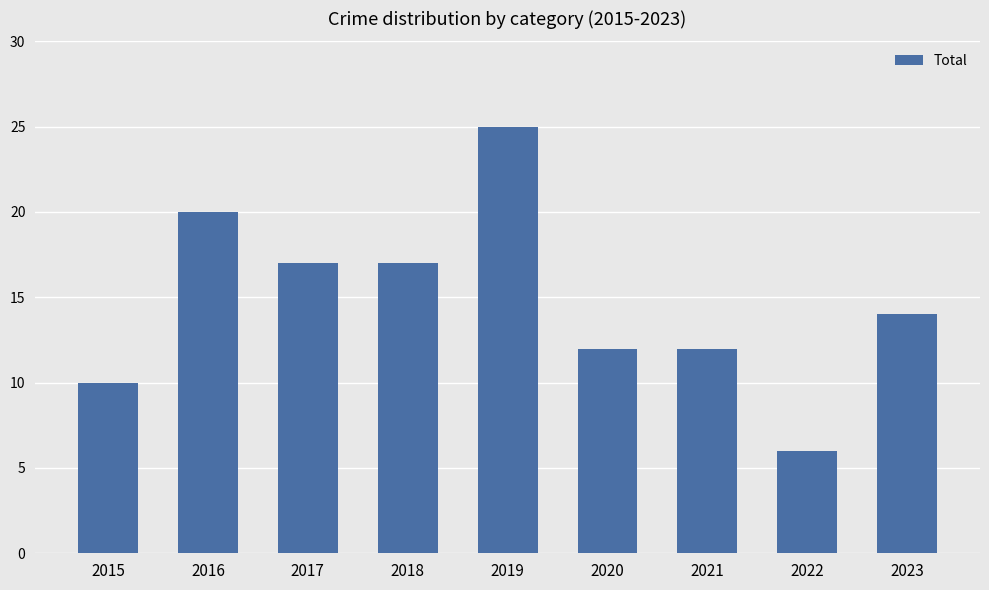

What is the approximate value at 2021, to the nearest 5?

10